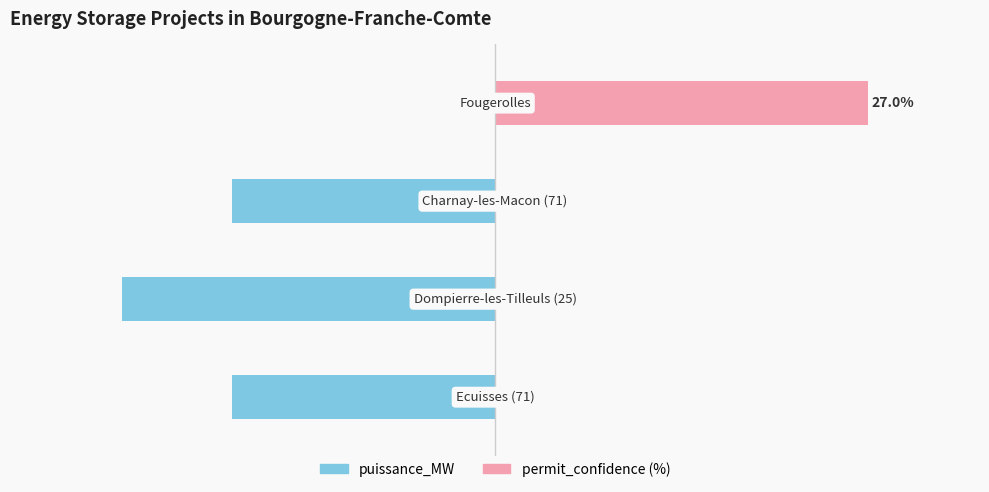

How many bars are there in each group?

2